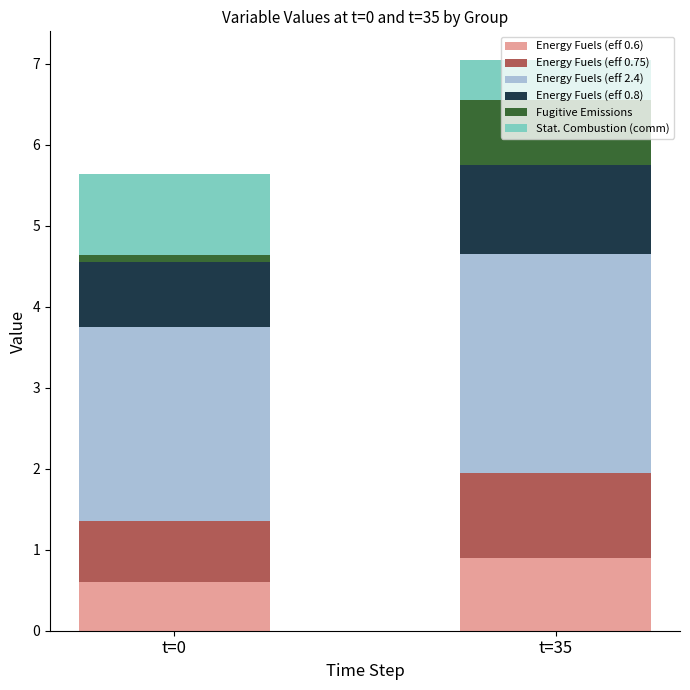

What is the value of the Energy Fuels (eff 0.6) bar at the 2nd from the left?

0.9